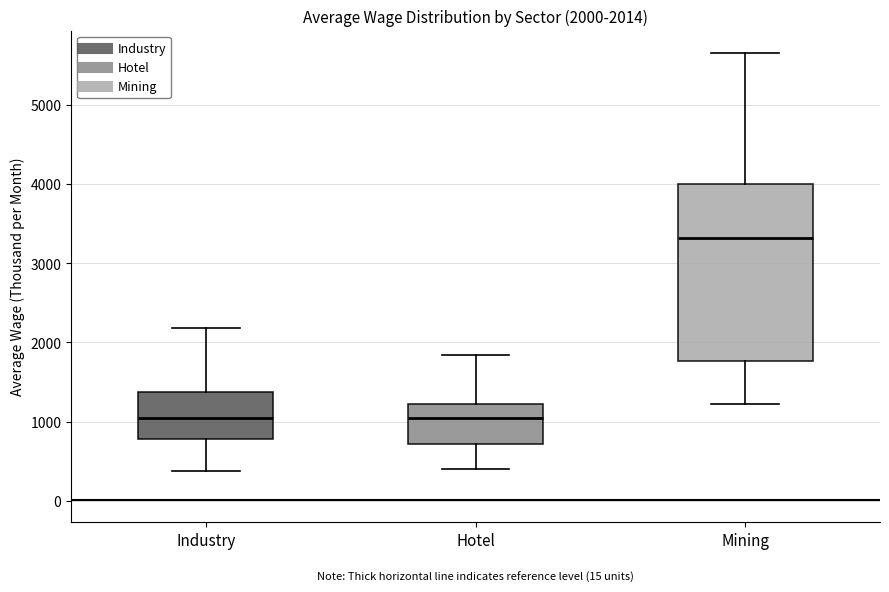

Which box has the highest median line?

Mining